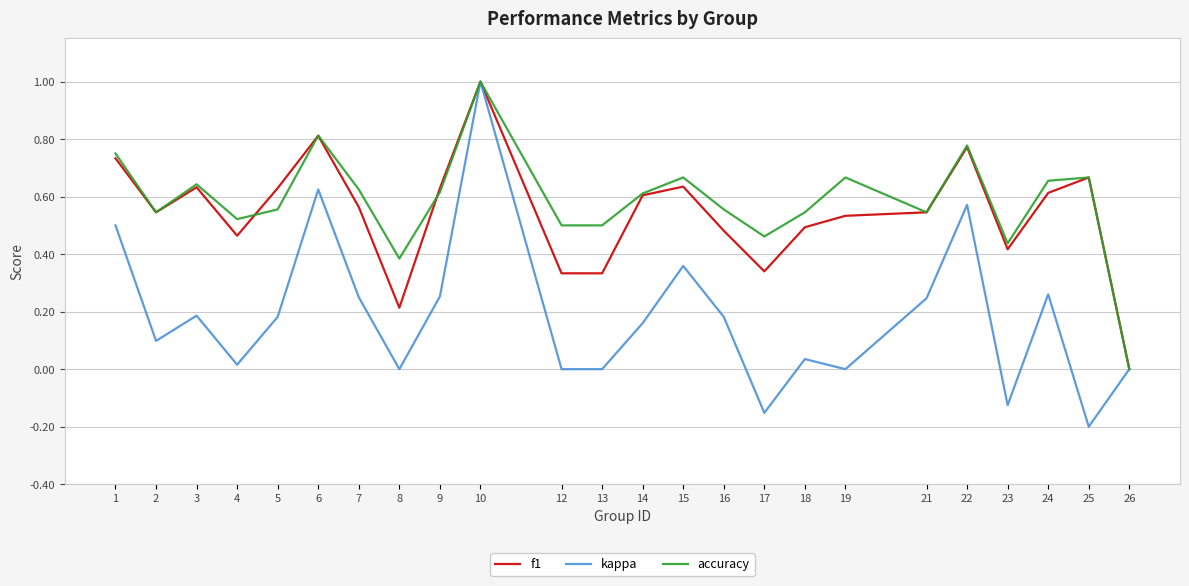

At which category is the sum across all series the highest?

10